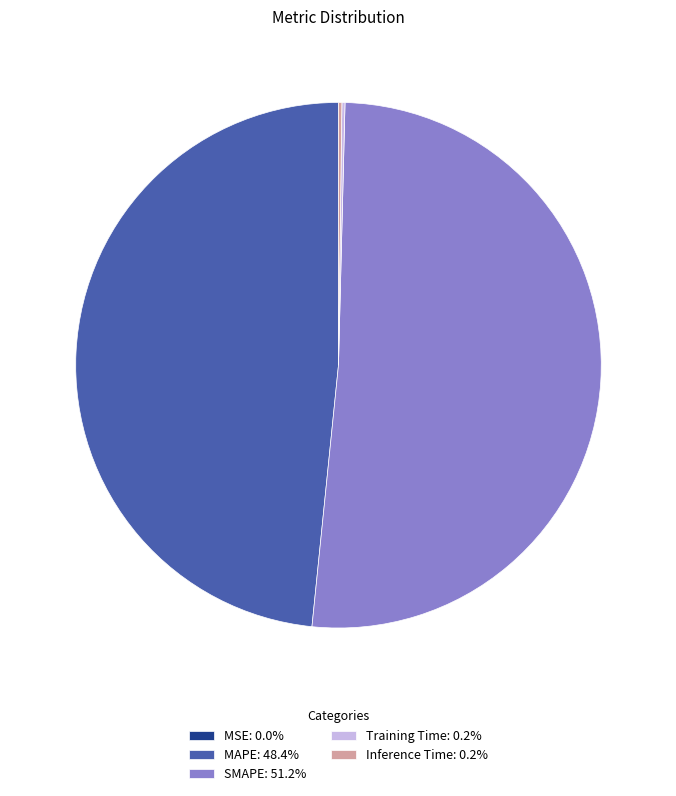

Is it true that SMAPE is 51% of the pie?

True